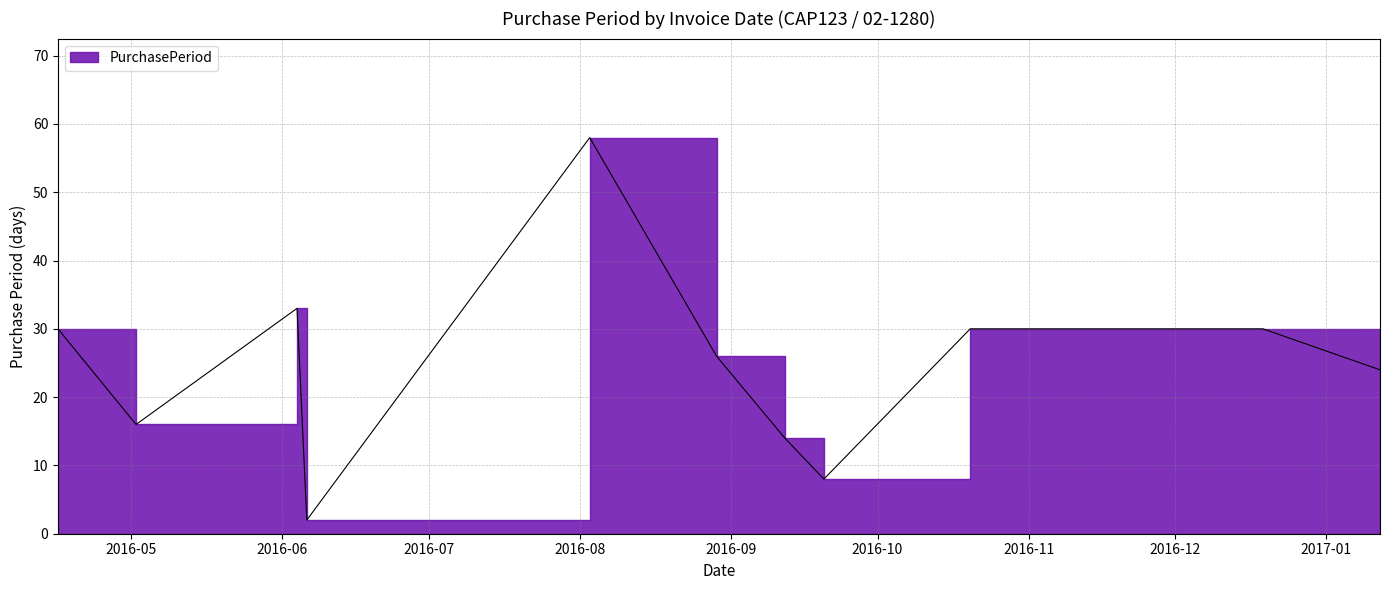

Where is the first local maximum?

2016-06-04